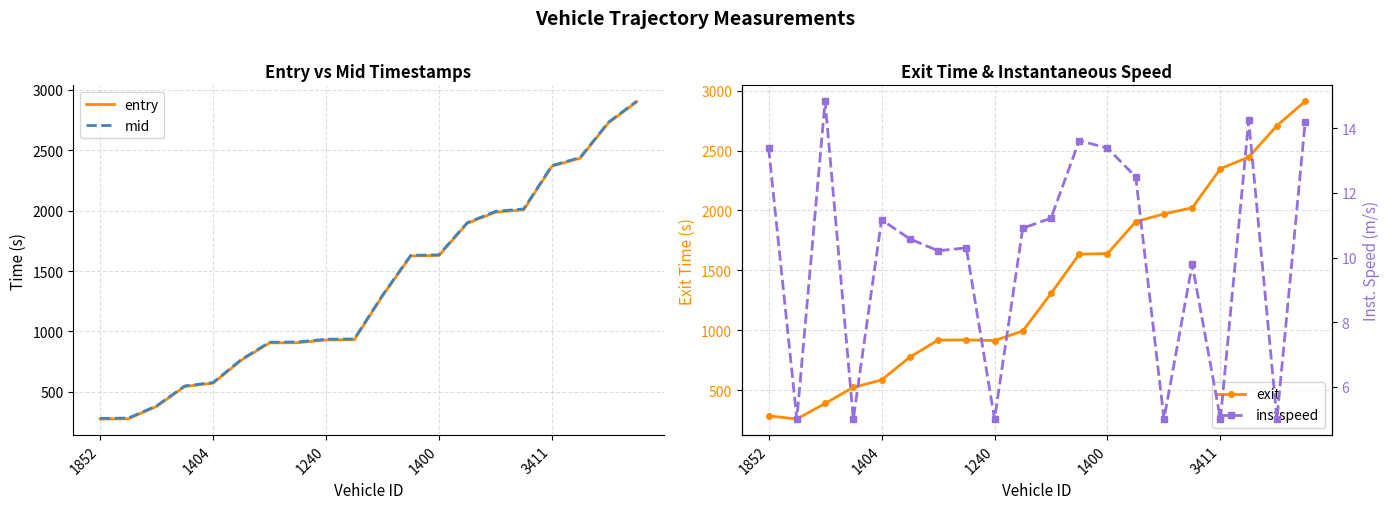

Is it true that mid equals 207.0 at 1404?

False